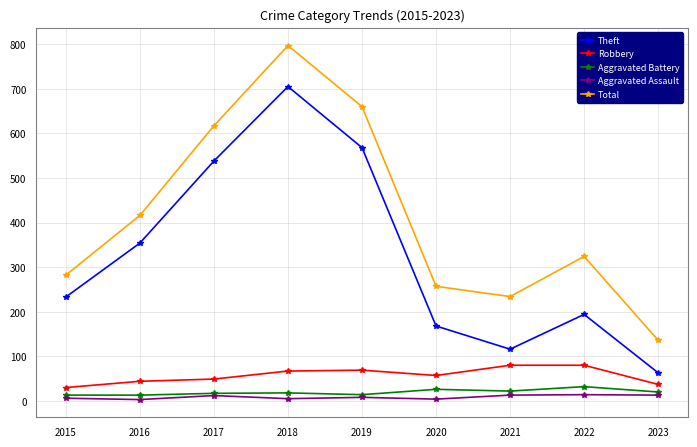

The value of Aggravated Battery at 2023 is 20. True or false?

True